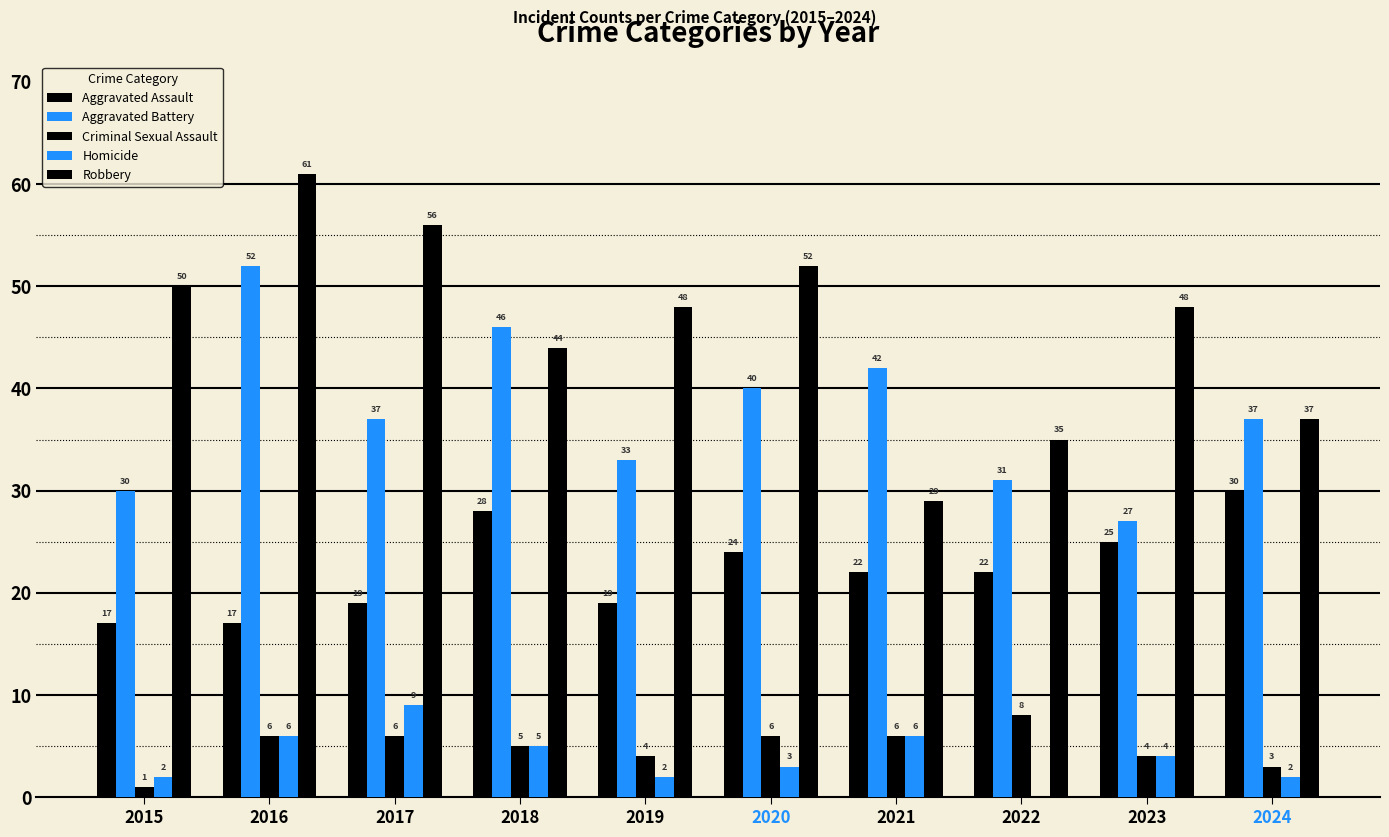

What is the sum of all Criminal Sexual Assault values?

49